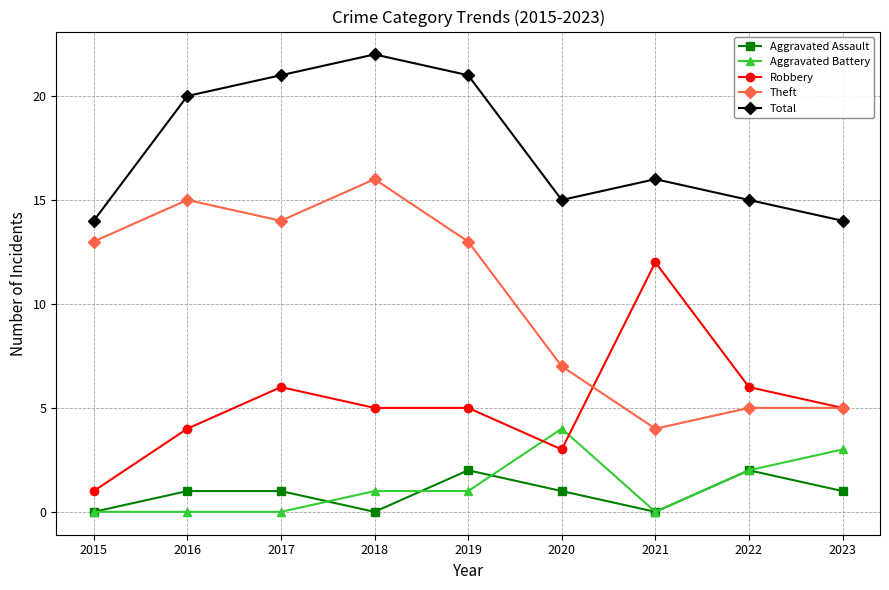

Count the Total values in the range 15 to 21.

6